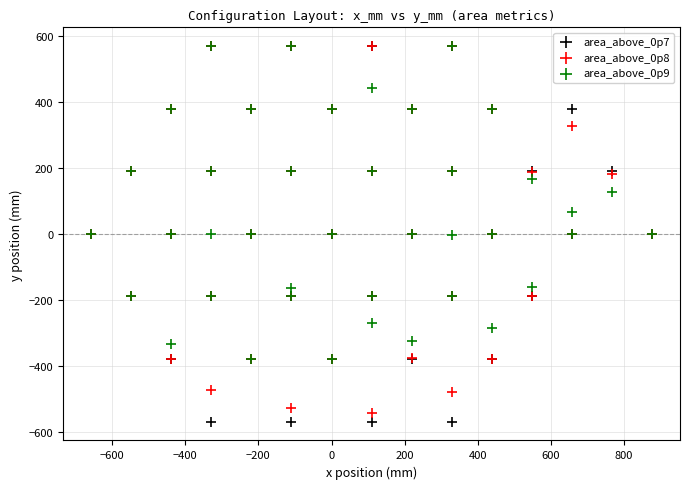

What are all the series names shown in the legend?

area_above_0p7, area_above_0p8, area_above_0p9